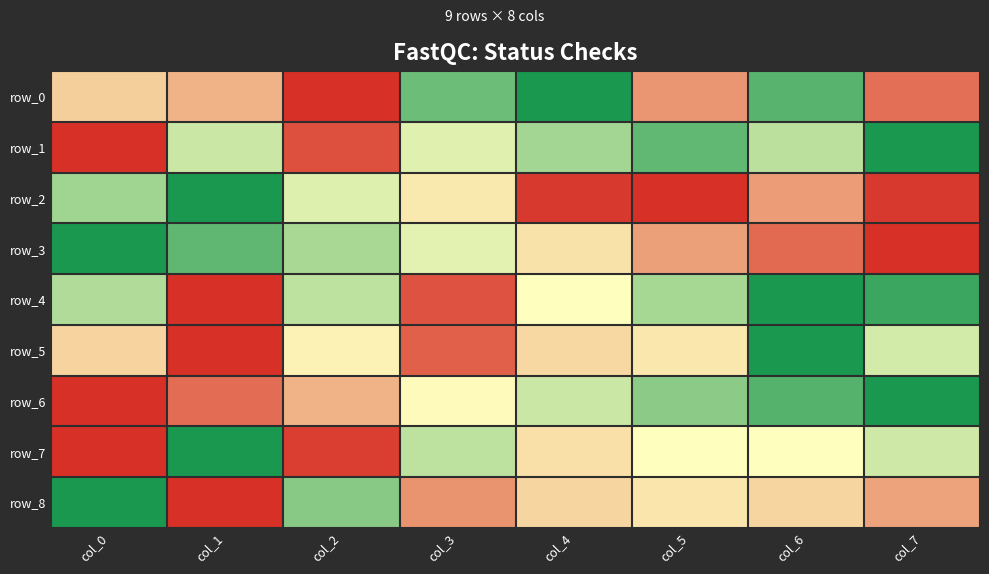

Reading left to right, extract all data points from this chart.

row_0: col_0=0.4	col_1=0.3	col_2=0.0	col_3=0.8	col_4=1.0	col_5=0.2	col_6=0.9	col_7=0.2
row_1: col_0=0.0	col_1=0.6	col_2=0.1	col_3=0.6	col_4=0.7	col_5=0.8	col_6=0.6	col_7=1.0
row_2: col_0=0.7	col_1=1.0	col_2=0.6	col_3=0.4	col_4=0.0	col_5=0.0	col_6=0.3	col_7=0.0
row_3: col_0=1.0	col_1=0.8	col_2=0.7	col_3=0.6	col_4=0.4	col_5=0.3	col_6=0.1	col_7=0.0
row_4: col_0=0.7	col_1=0.0	col_2=0.6	col_3=0.1	col_4=0.5	col_5=0.7	col_6=1.0	col_7=0.9
row_5: col_0=0.4	col_1=0.0	col_2=0.5	col_3=0.1	col_4=0.4	col_5=0.4	col_6=1.0	col_7=0.6
row_6: col_0=0.0	col_1=0.1	col_2=0.3	col_3=0.5	col_4=0.6	col_5=0.7	col_6=0.9	col_7=1.0
row_7: col_0=0.0	col_1=1.0	col_2=0.0	col_3=0.6	col_4=0.4	col_5=0.5	col_6=0.5	col_7=0.6
row_8: col_0=1.0	col_1=0.0	col_2=0.8	col_3=0.2	col_4=0.4	col_5=0.4	col_6=0.4	col_7=0.3